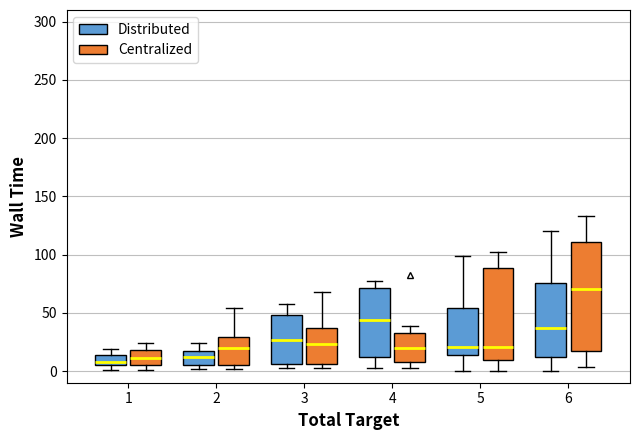

Reading left to right, transcribe this box plot: for each box, give where its median line is, the range the box spans, and where its two whiskers end, as read against the y-axis. The values are not printed on the chart, so give them approximately, as read against the axis.

1 (Distributed): median 5 (just above the box's lower edge), box 5 to 15, whiskers 0 to 20
1 (Centralized): median 10, box 5 to 20, whiskers 0 to 25
2 (Distributed): median 10, box 5 to 15, whiskers 0 to 25
2 (Centralized): median 20, box 5 to 30, whiskers 0 to 55
3 (Distributed): median 25, box 5 to 50, whiskers 5 (just below the box's lower edge) to 60
3 (Centralized): median 25, box 5 to 35, whiskers 5 (just below the box's lower edge) to 70
4 (Distributed): median 45, box 10 to 70, whiskers 5 to 80
4 (Centralized): median 20, box 10 to 35, whiskers 5 to 40
5 (Distributed): median 20, box 15 to 55, whiskers 0 to 100
5 (Centralized): median 20, box 10 to 90, whiskers 0 to 100
6 (Distributed): median 35, box 10 to 75, whiskers 0 to 120
6 (Centralized): median 70, box 15 to 110, whiskers 5 to 135